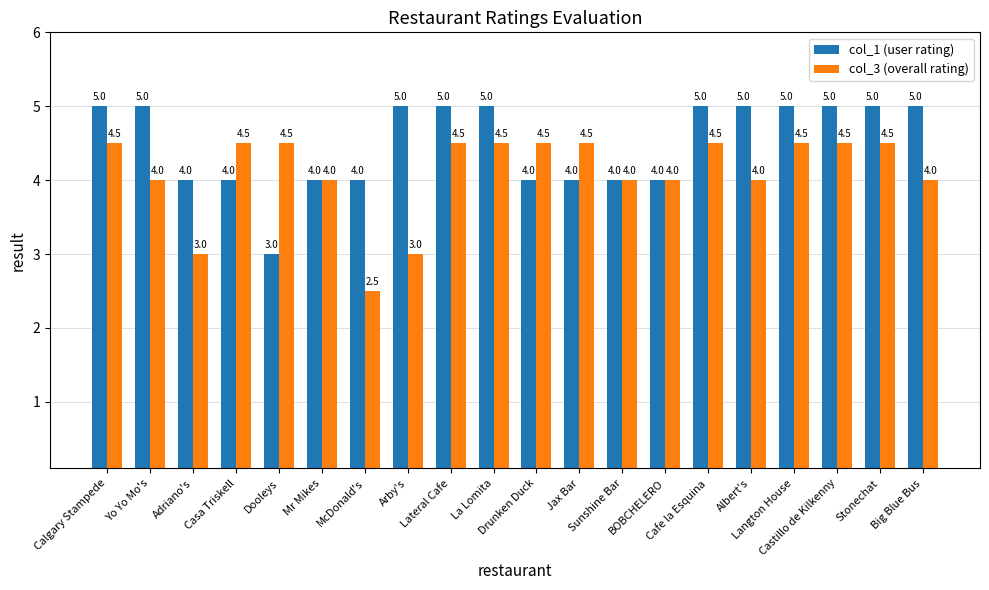

Count the col_3 (overall rating) values in the range 4 to 5.

17